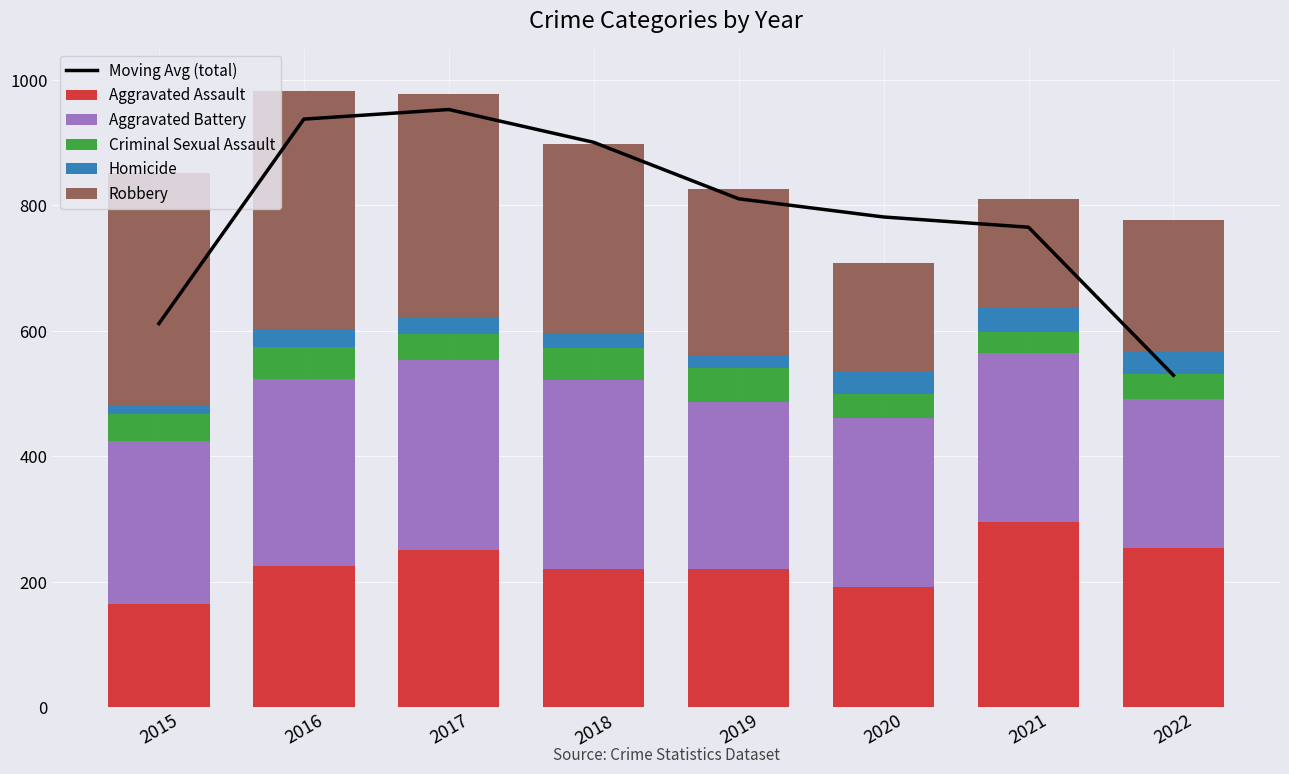

Is it true that Moving Avg (total) equals 1266.9 at 2017?

False